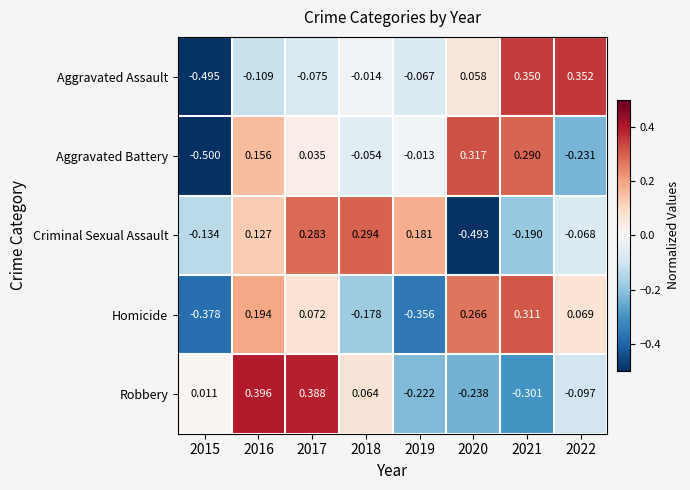

How many values in the Robbery series exceed 0?

4